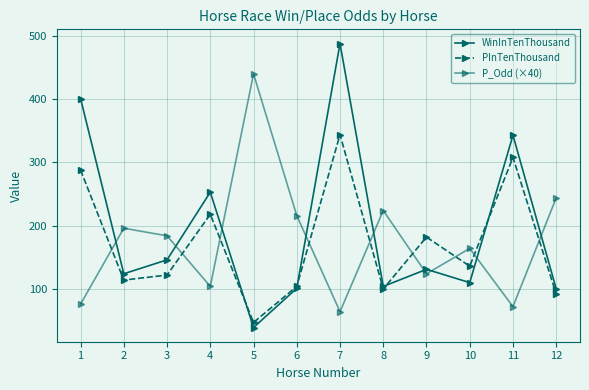

How many distinct data groups are displayed?

3